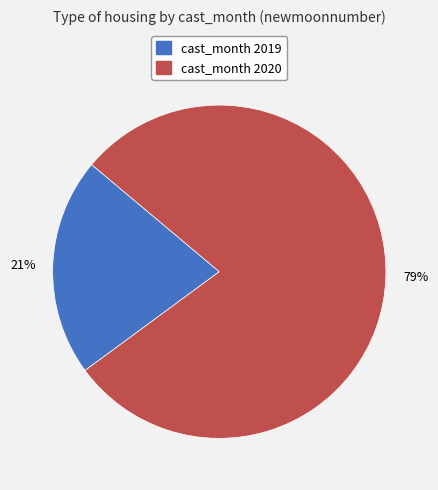

To the nearest percent, what is the difference between the largest and smallest slice percentages?

58%